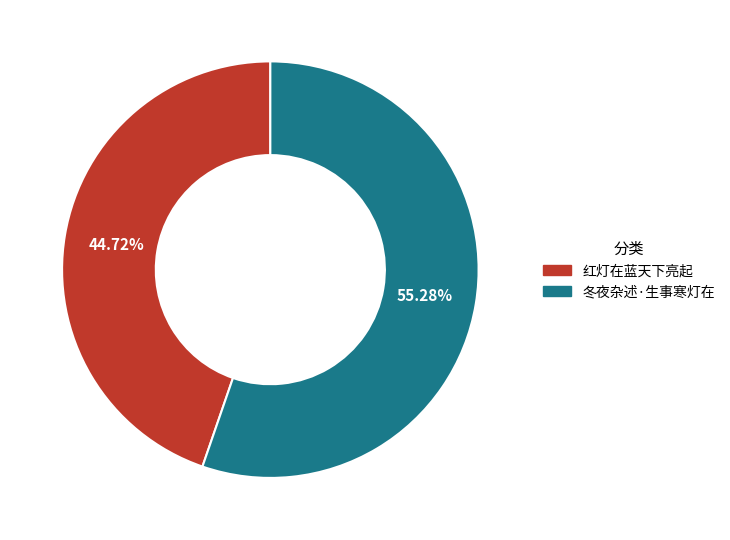

To the nearest percent, what percentage of the pie is 冬夜杂述·生事寒灯在?

55%